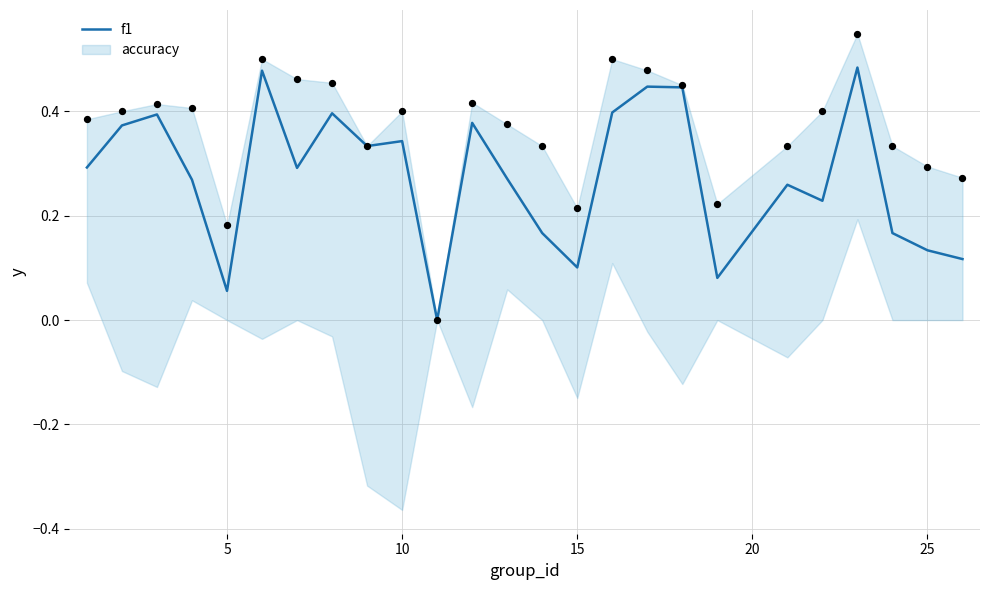

The value of f1 at 15 is 0.1. True or false?

True